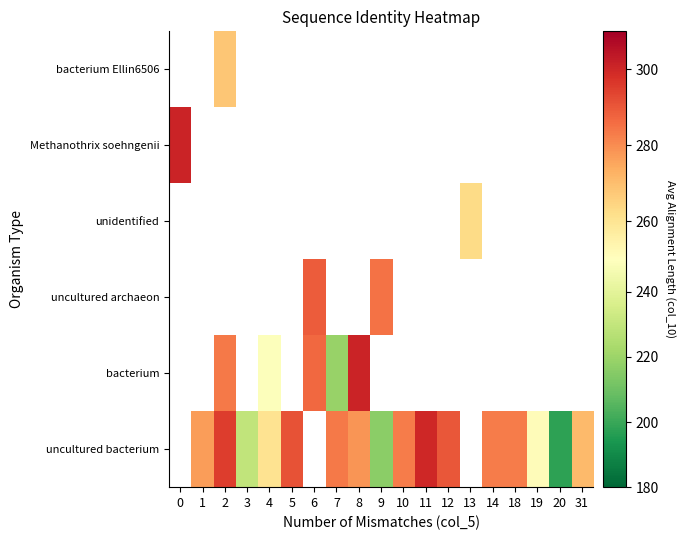

Where does the uncultured bacterium series first go above 283?

2